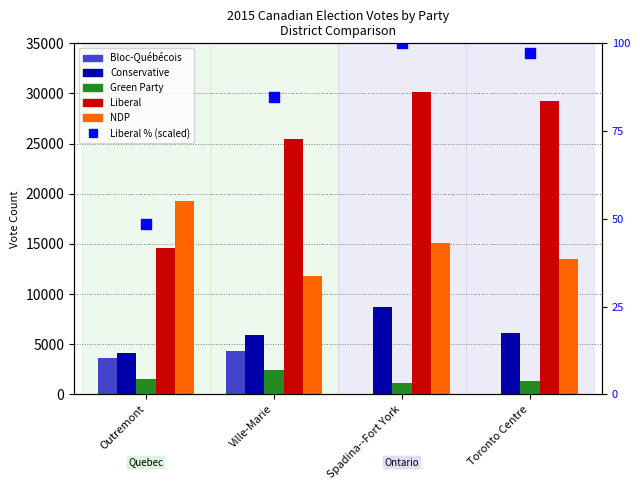

The value of Liberal at Spadina--Fort York is 6527.6. True or false?

False